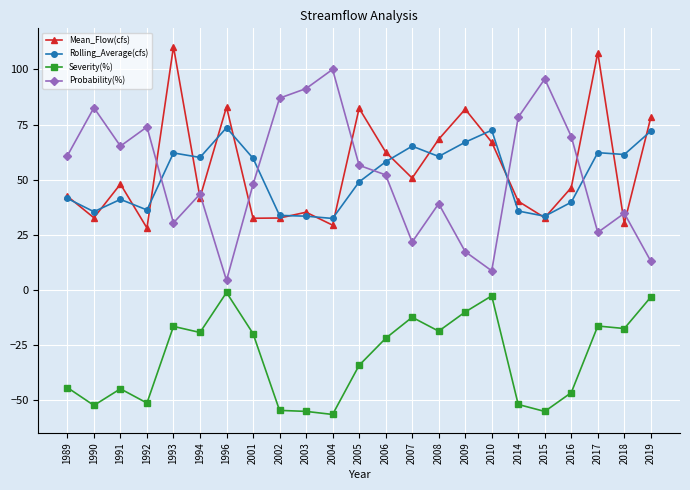

What value does the Rolling_Average(cfs) series have at 1991?

41.1